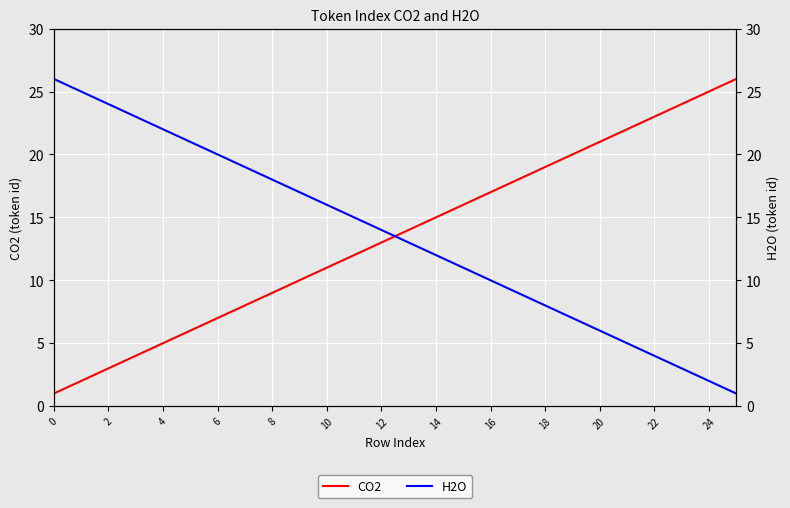

What is the label of the 21st point from the left?

20